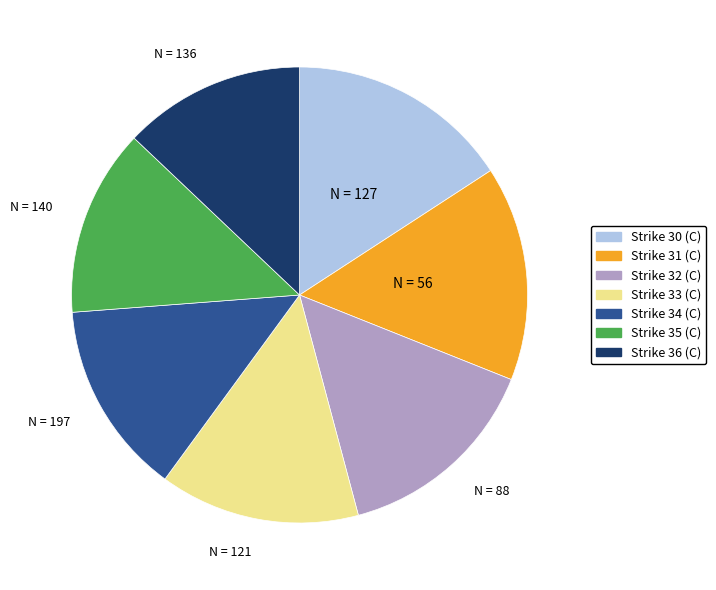

Which category has the biggest portion of the pie?

Strike 30 (C)